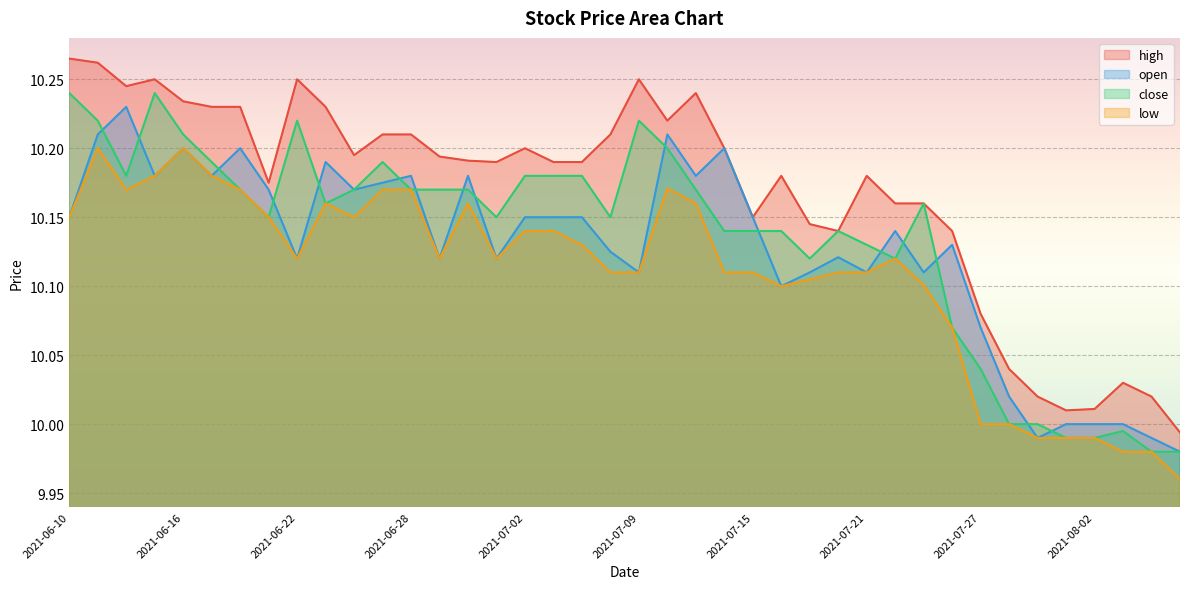

How many interior local peaks does the open series have?

11